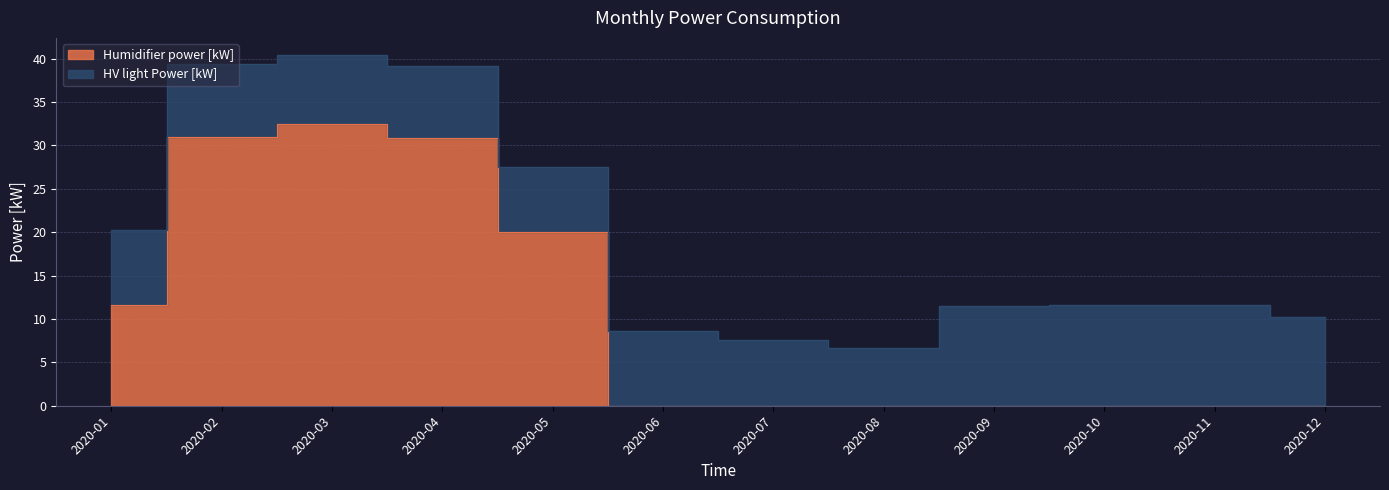

The value at 2020-03 is 20.5. True or false?

False